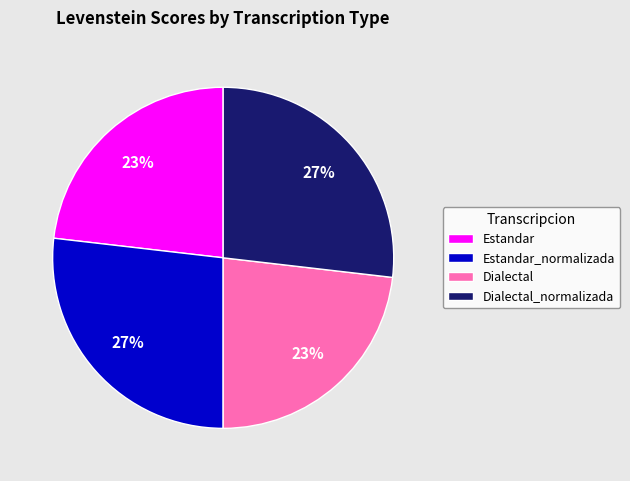

Is there a majority slice in this chart?

No